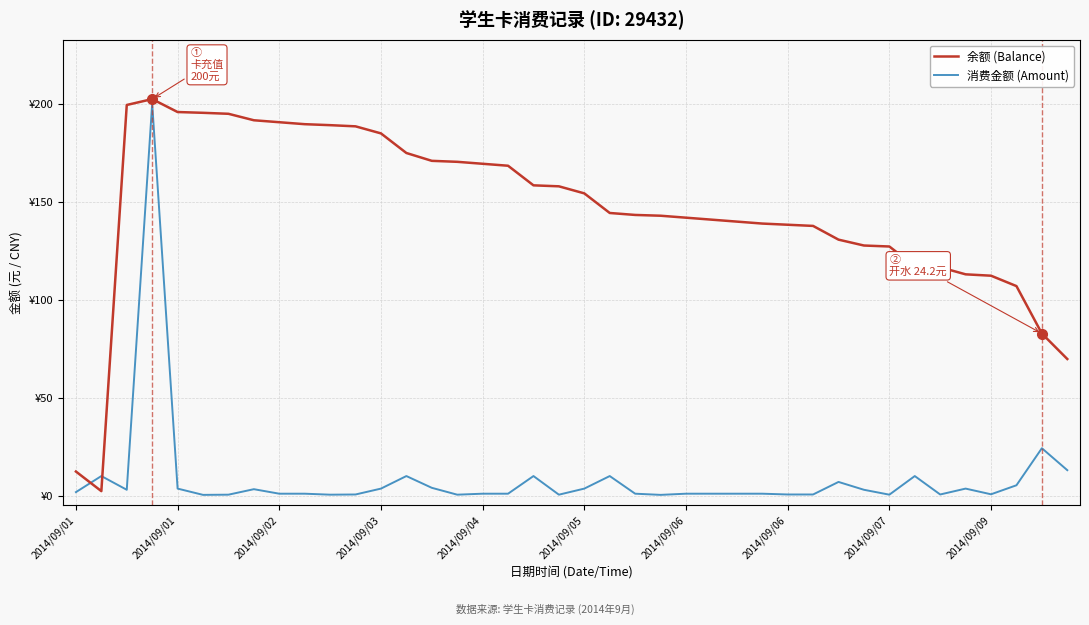

What are all the series names shown in the legend?

余额 (Balance), 消费金额 (Amount)